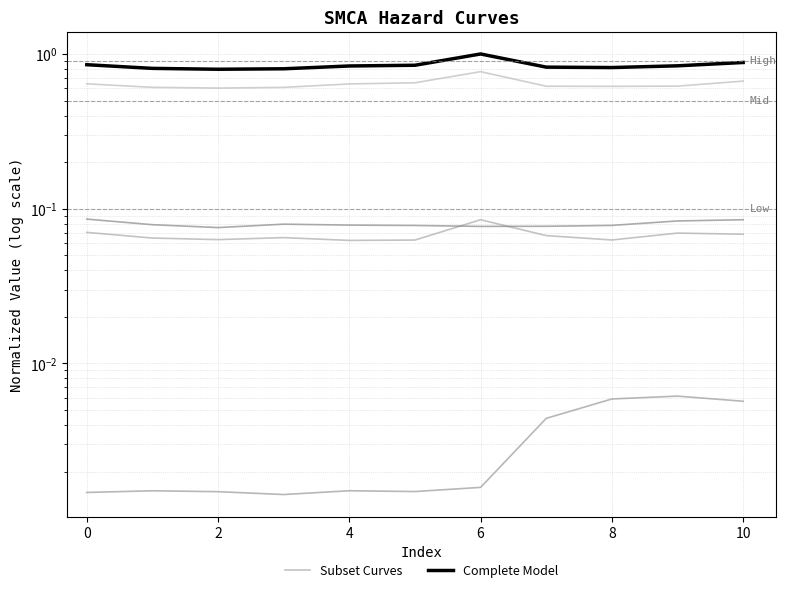

Rank the series by their average value, from highest to lowest.

Complete Model, Subset Curves